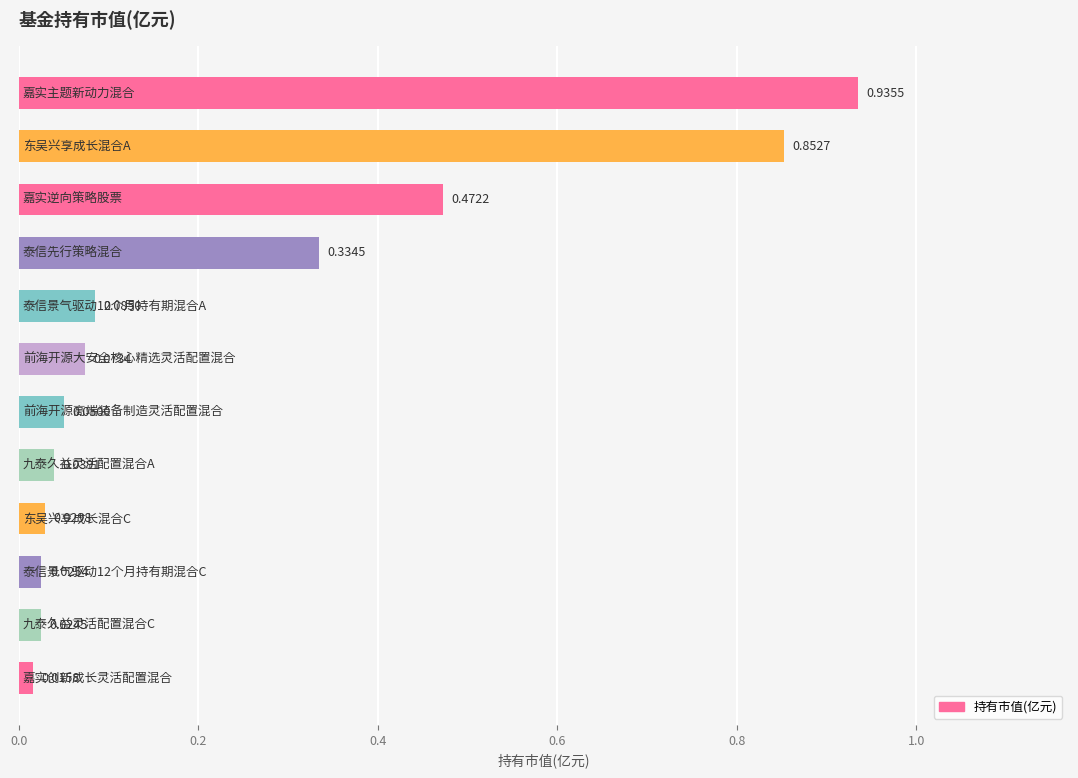

Does the chart contain any negative values?

No